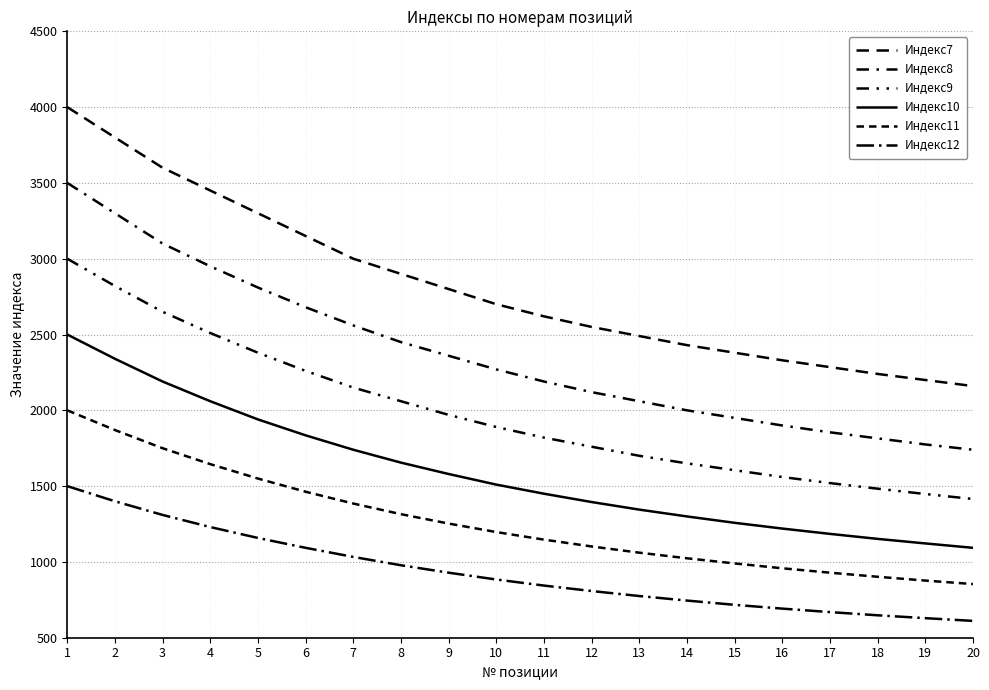

Does the chart have visible grid lines?

Yes